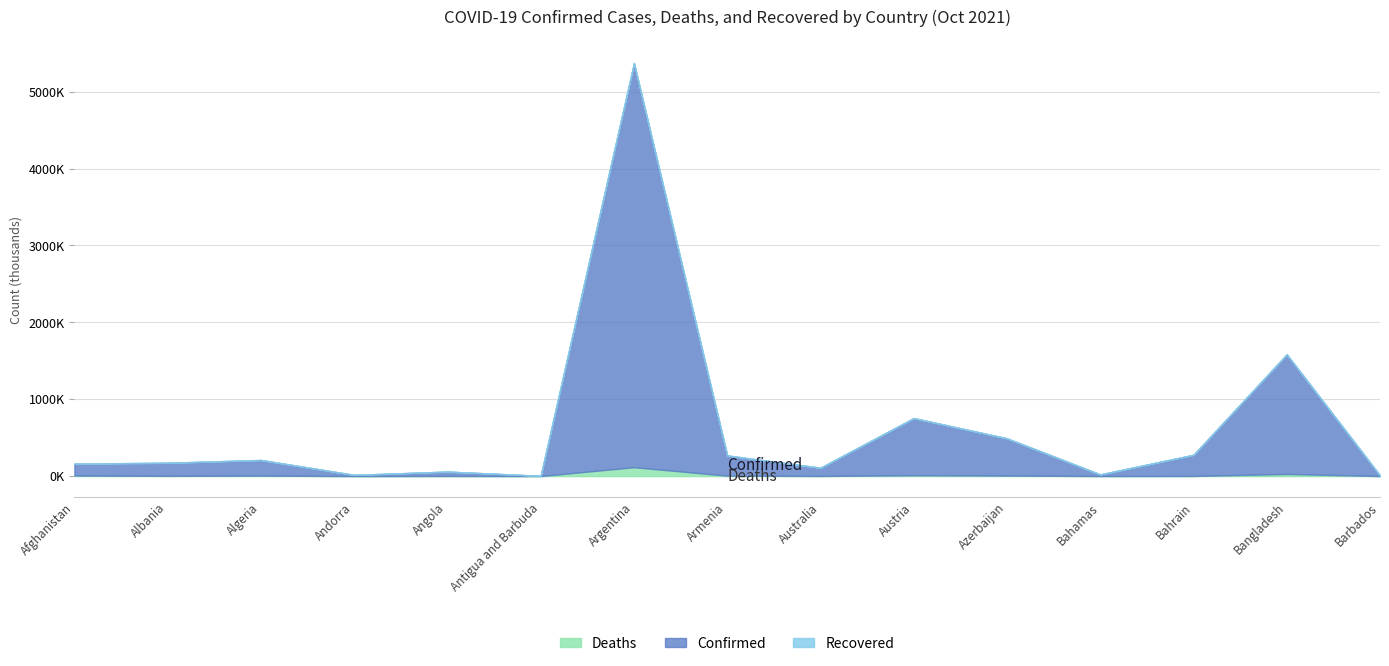

What is the difference between the Deaths values at Bahrain and Algeria?

4423